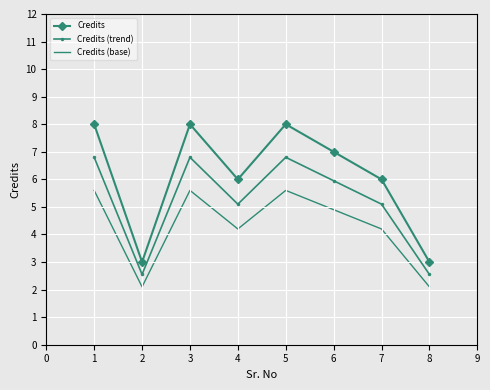

Which series has the widest spread of values?

Credits